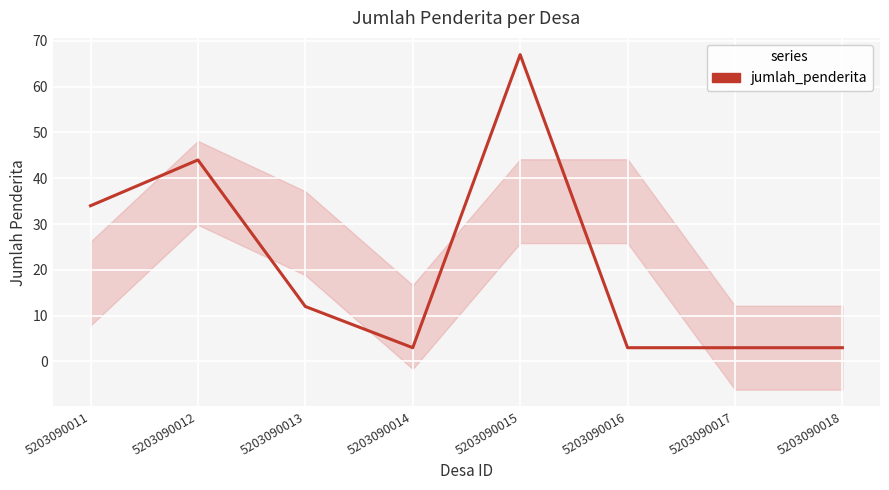

What is the value of the 2nd point from the left?

44